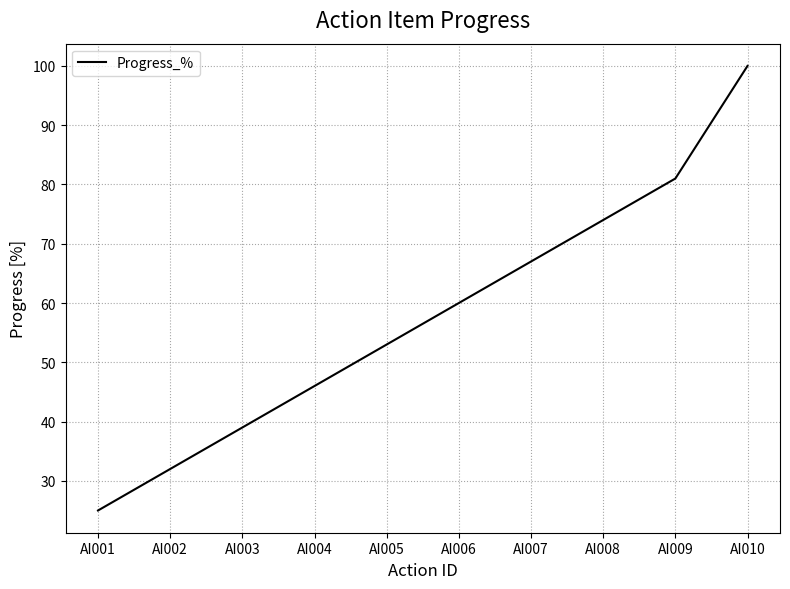

The value at AI008 is 74. True or false?

True